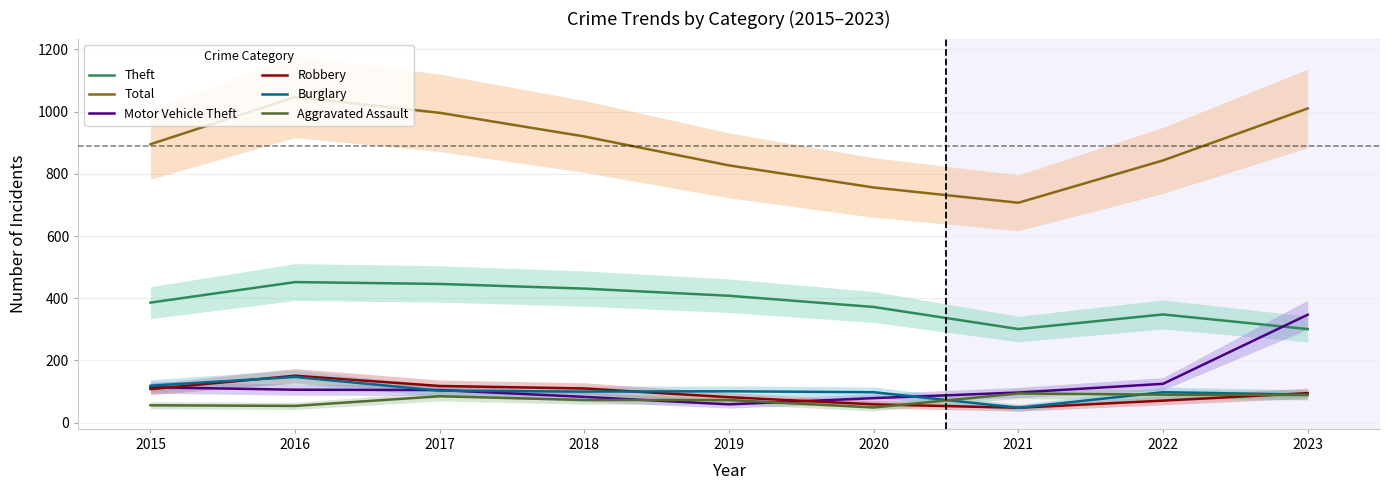

Is the value of Robbery at 2017 greater than the value of Aggravated Assault at 2019?

Yes